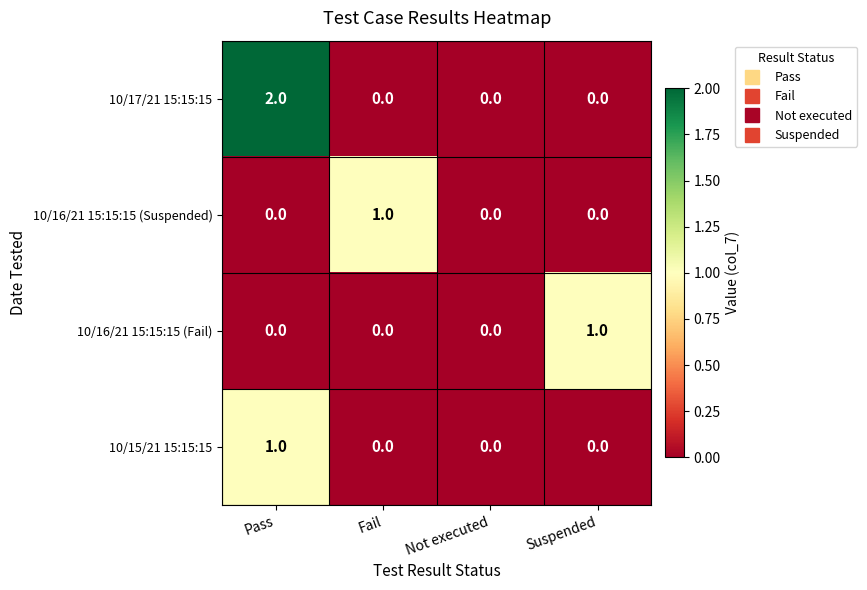

Which series has the largest total across all categories?

10/17/21 15:15:15